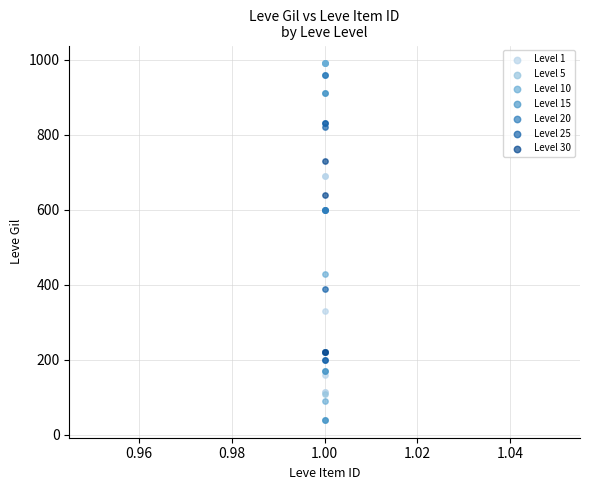

Which series has the widest spread of Y values?

Level 10